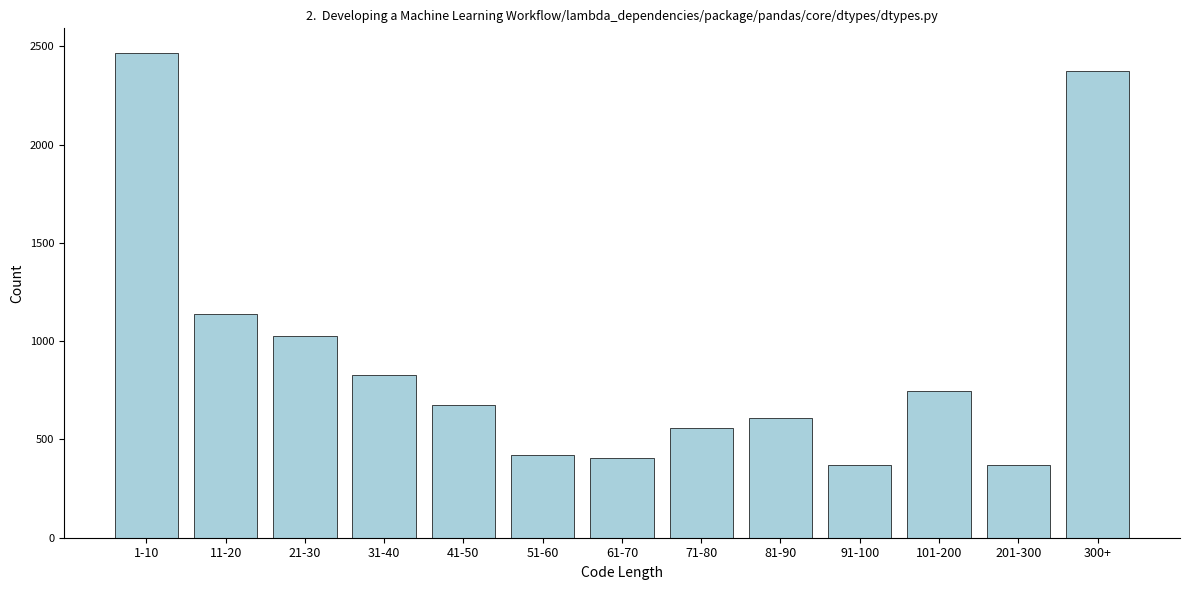

Reading left to right, extract all data points from this chart.

2468	1140	1024	830	674	420	404	560	610	372	748	372	2374